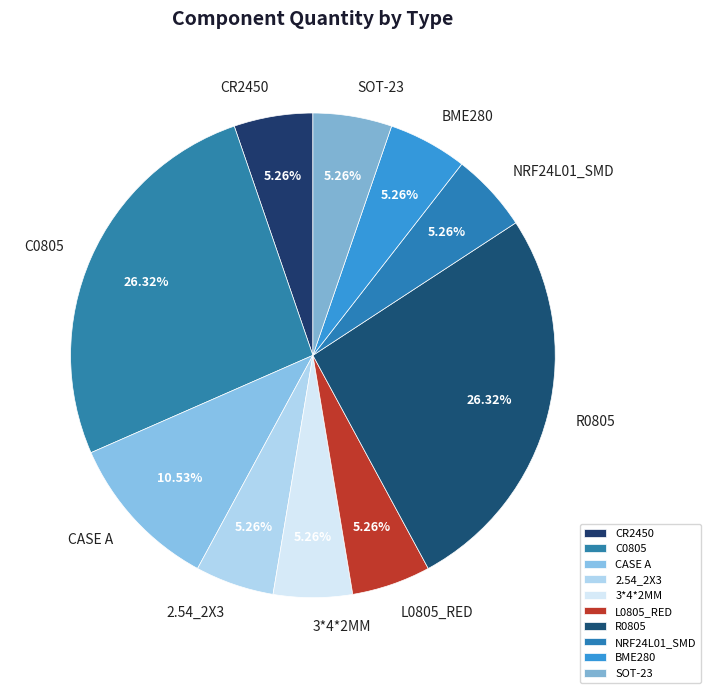

Do R0805 and C0805 together represent more than half of the pie?

Yes